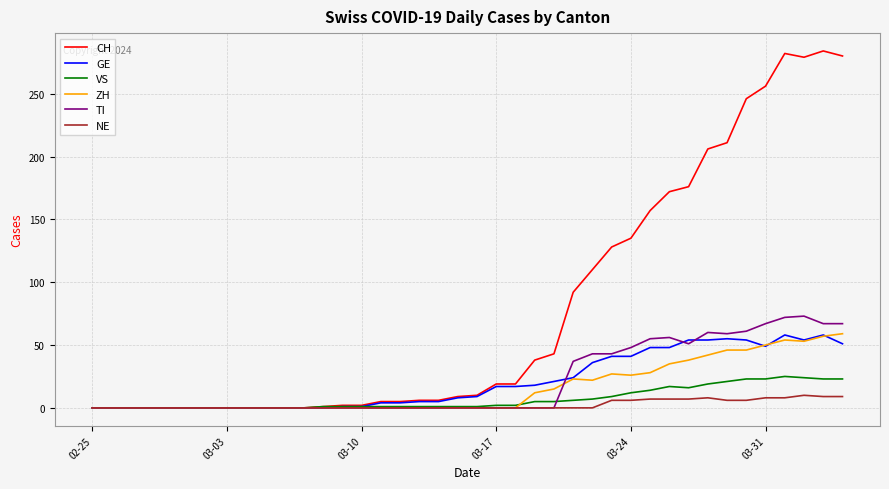

How many lines are shown in the chart?

6